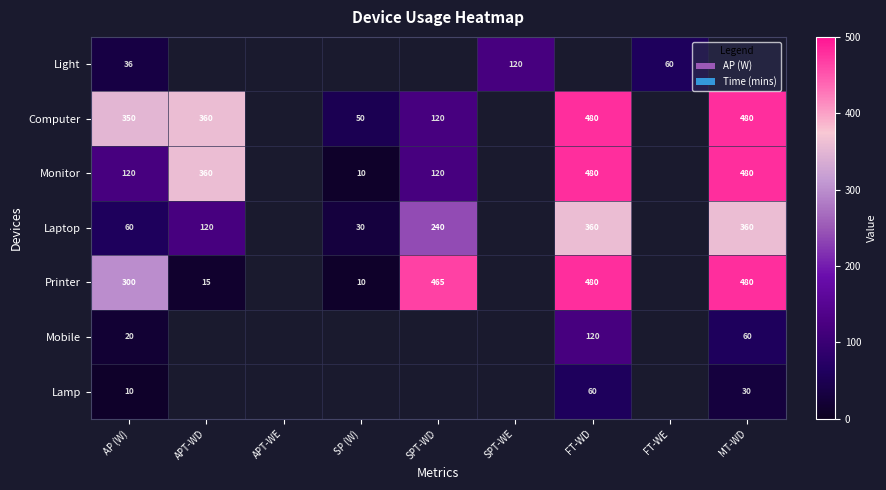

The value of Printer at MT-WD is 480. True or false?

True